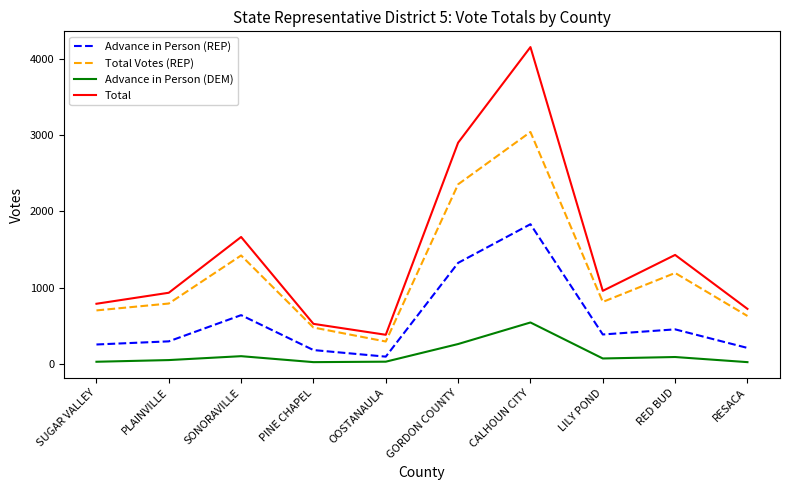

List the series in order of their peak value, highest first.

Total, Total Votes (REP), Advance in Person (REP), Advance in Person (DEM)